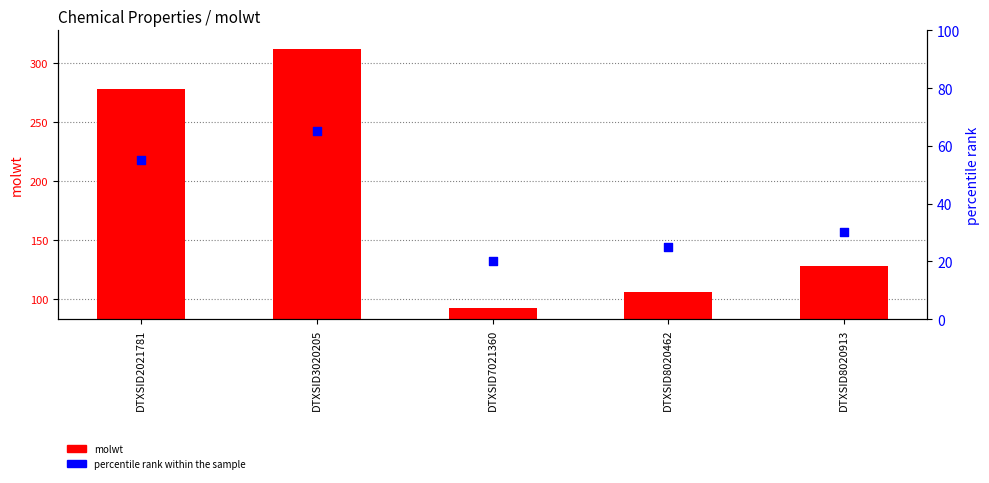

Is the value of percentile rank within the sample at DTXSID3020205 greater than the value of molwt at DTXSID7021360?

No